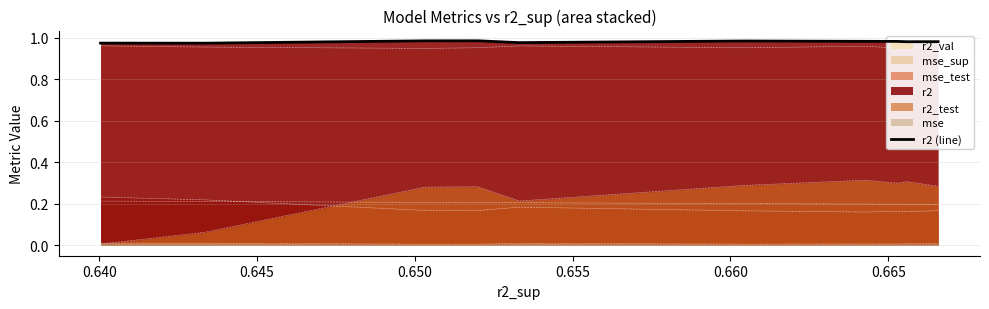

Count the values in the range 0 to 1.

10